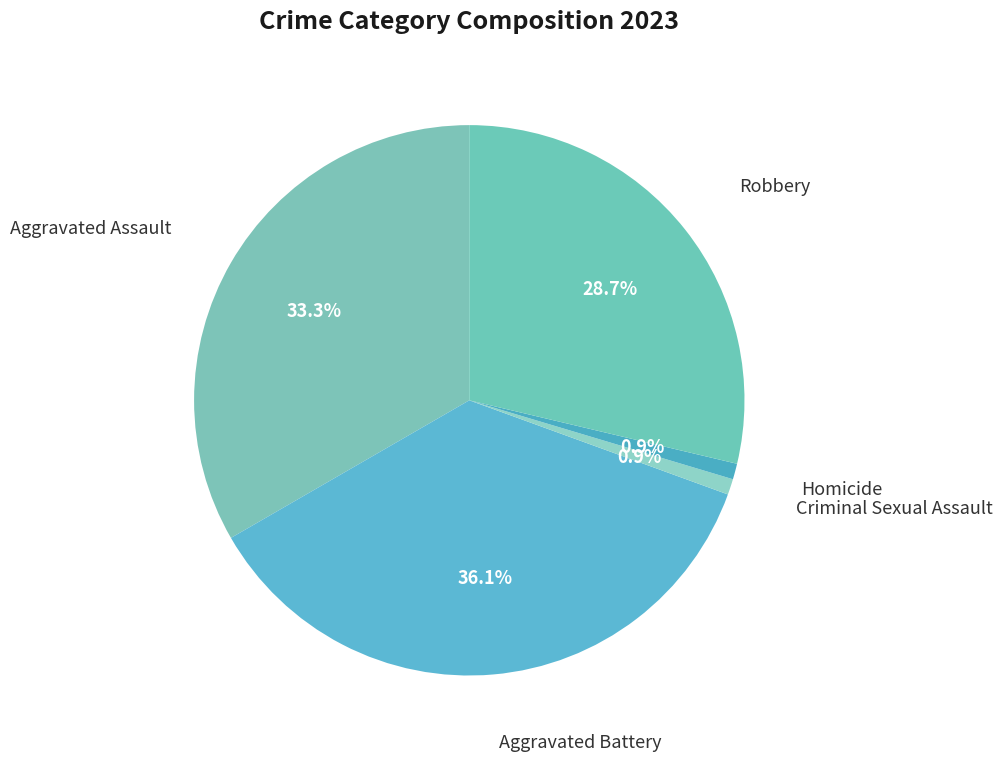

How many slices are in this pie chart?

5